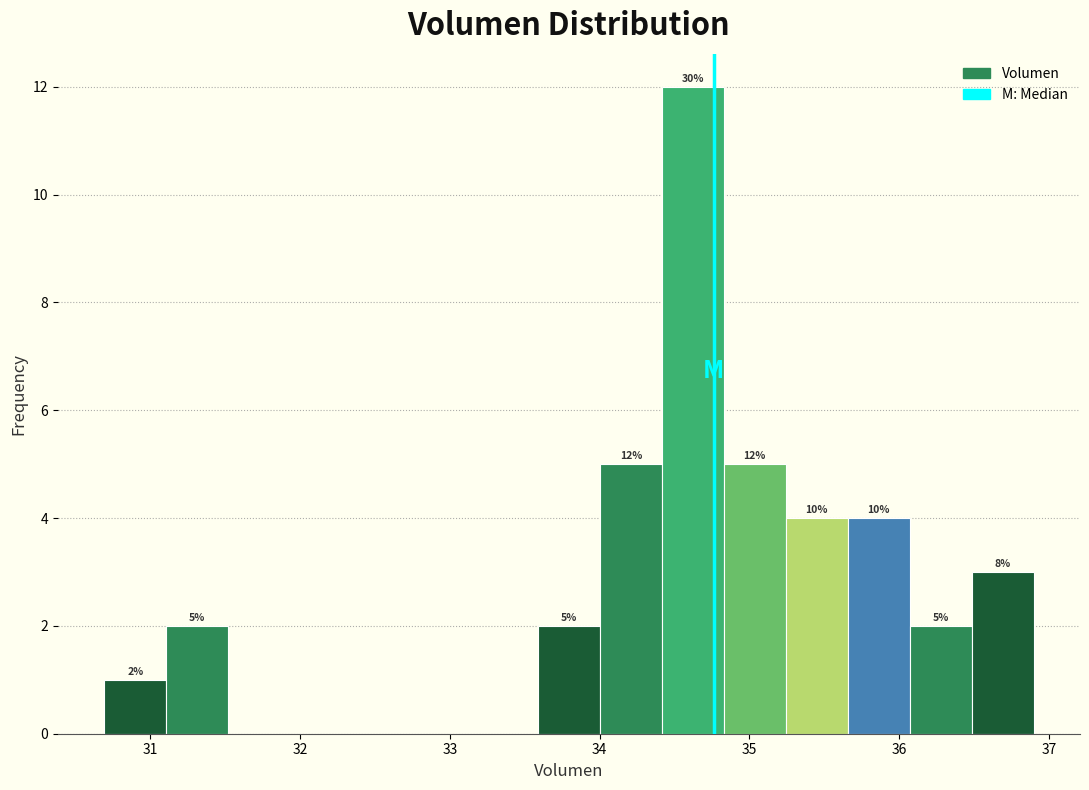

Which range on the x-axis has the tallest bar?

34.4 to 34.8